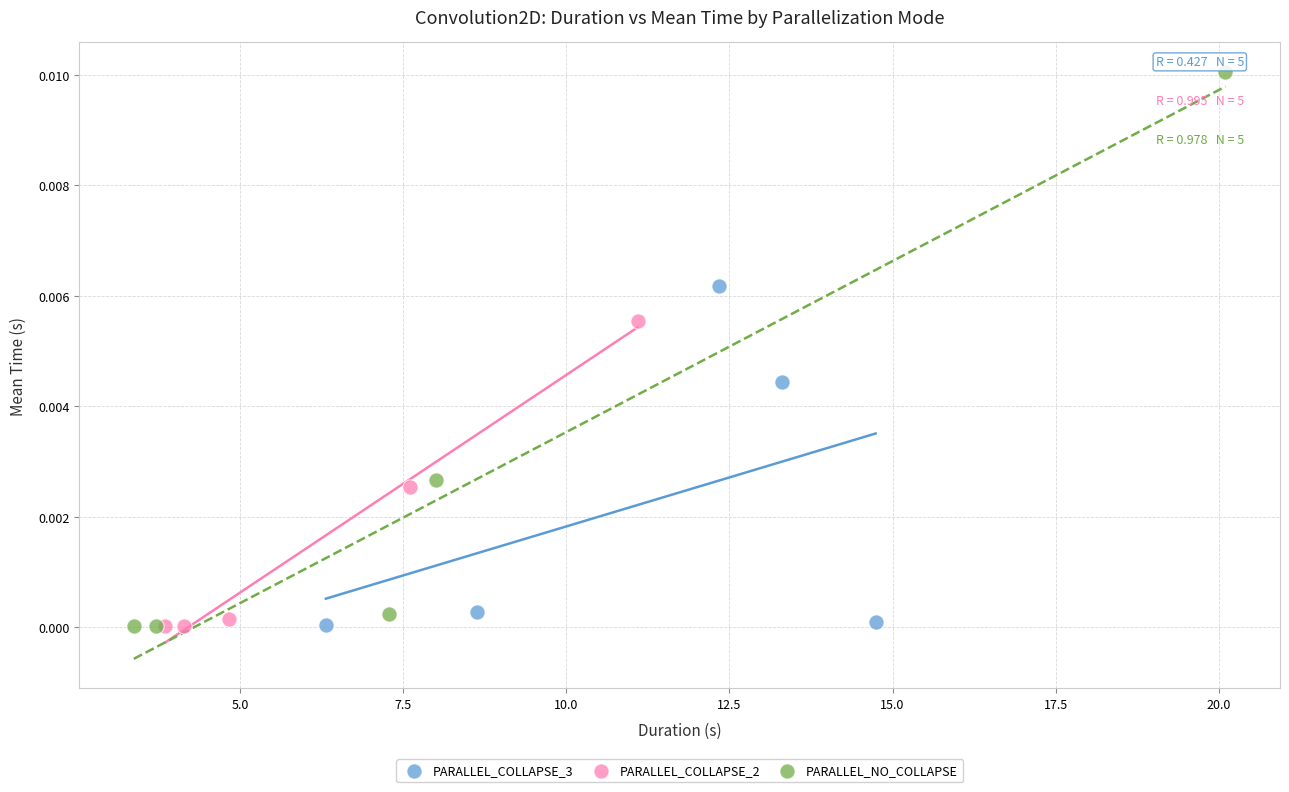

Which series contains the highest Y value?

PARALLEL_NO_COLLAPSE